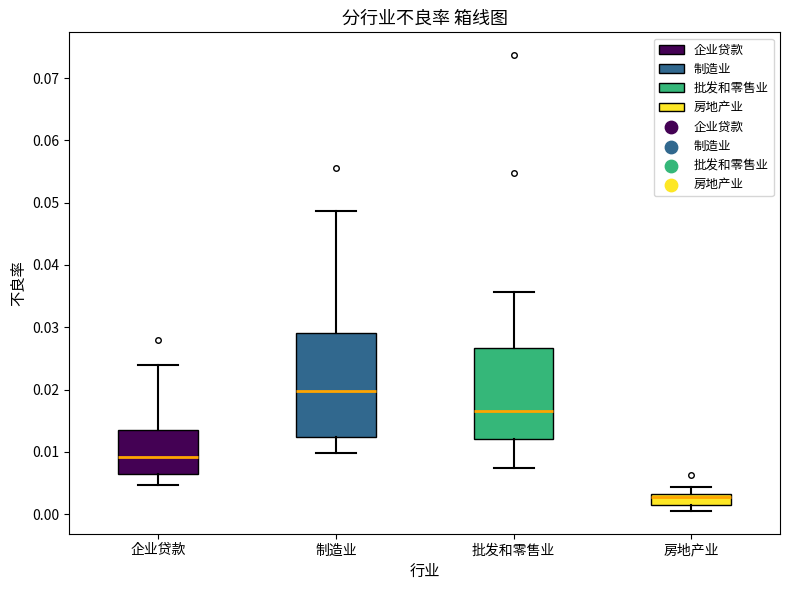

Comparing the boxes themselves (not the whiskers), which one is the tallest?

制造业